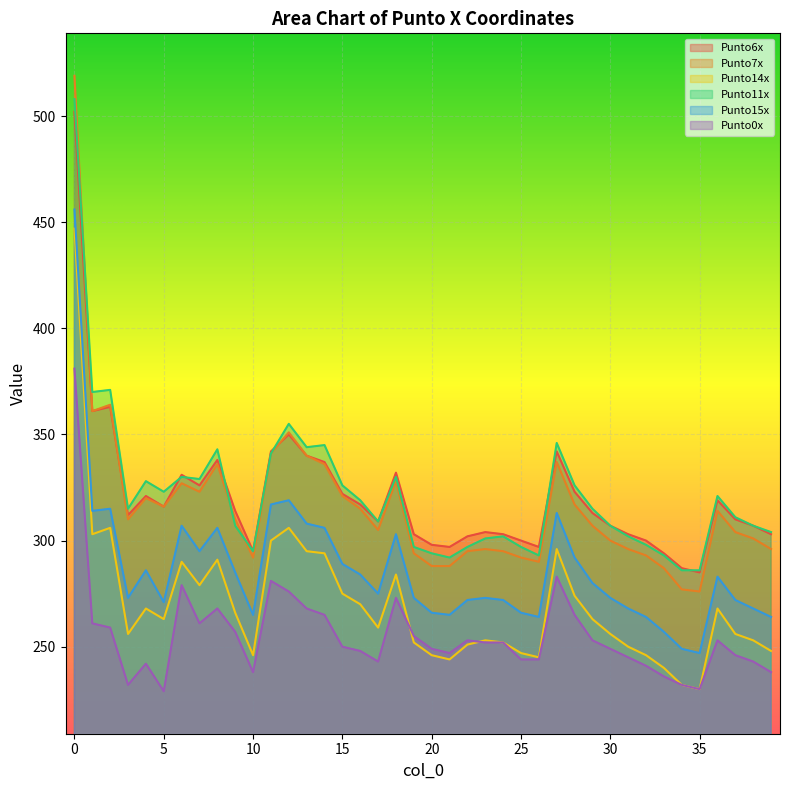

What is the difference between the Punto14x values at 7 and 14?

15